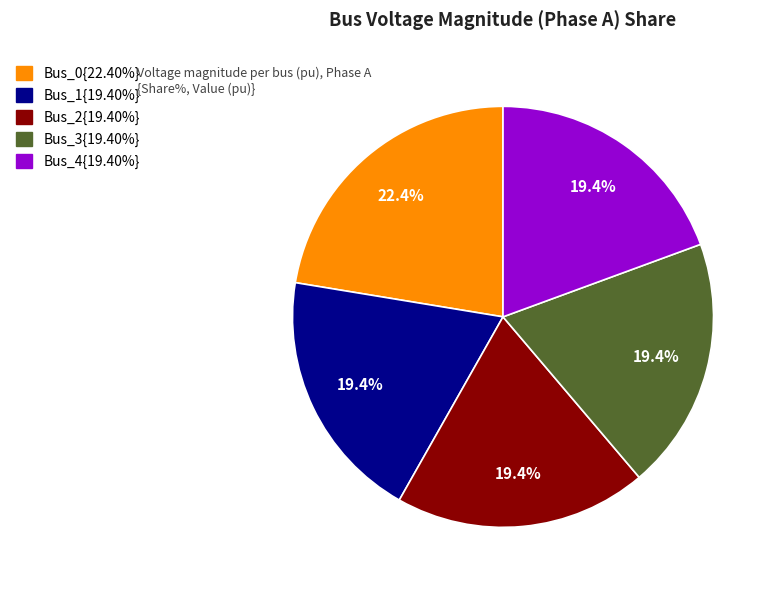

Is there any slice that represents more than half of the pie?

No